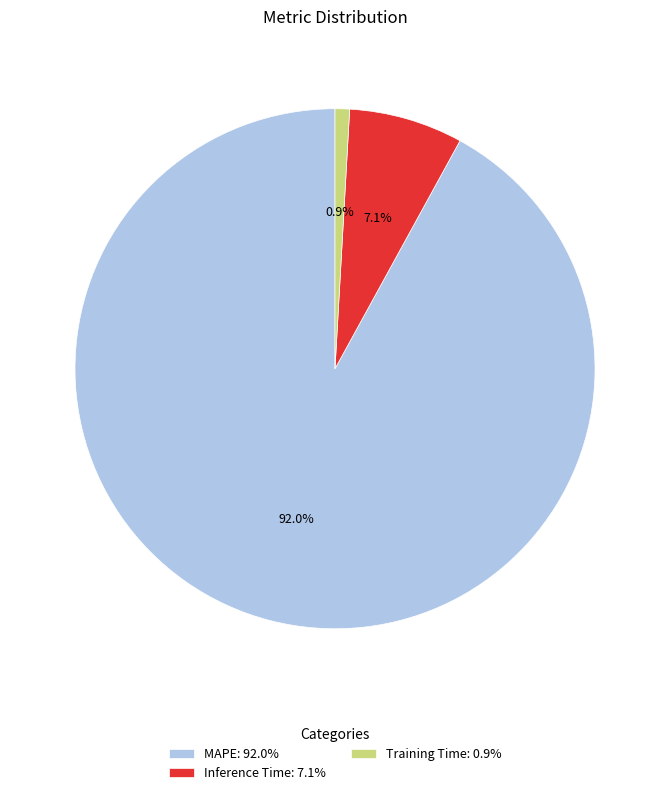

Which slice is the smallest?

Training Time